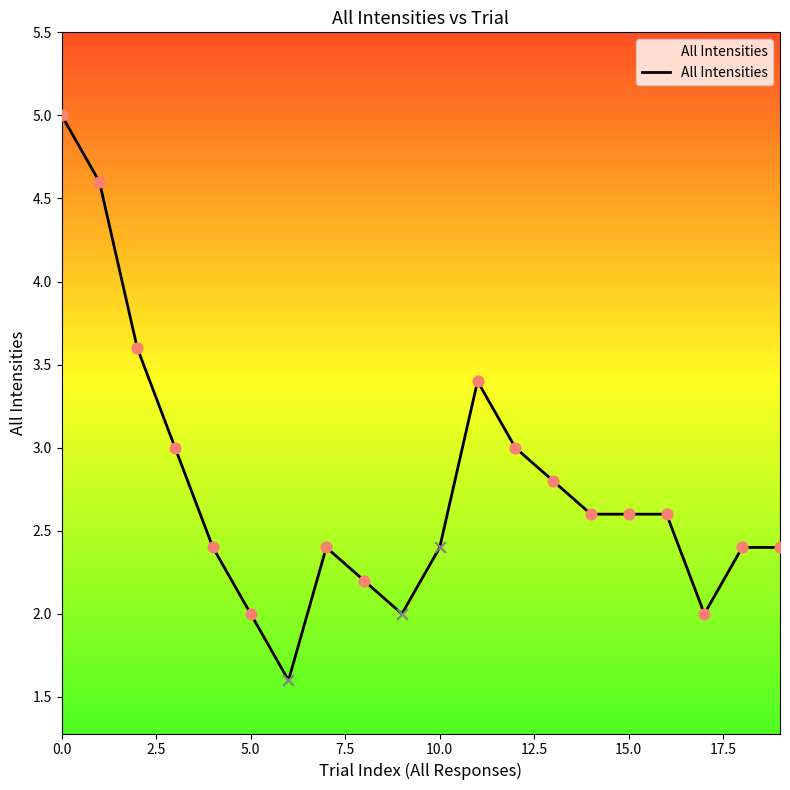

What is the maximum value shown in the chart?

5.0